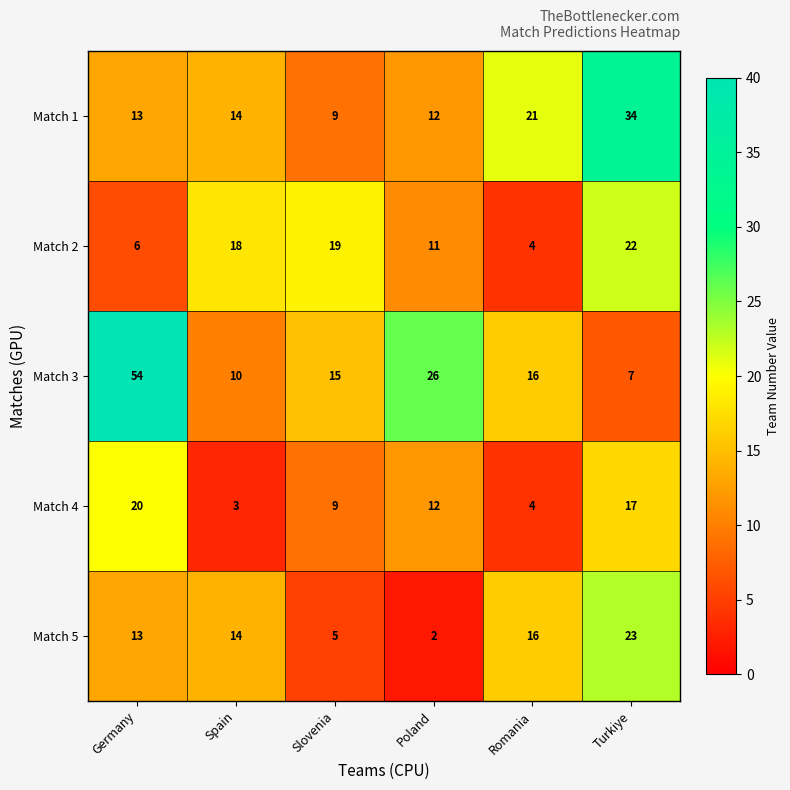

Which series has the widest spread of values?

Match 3